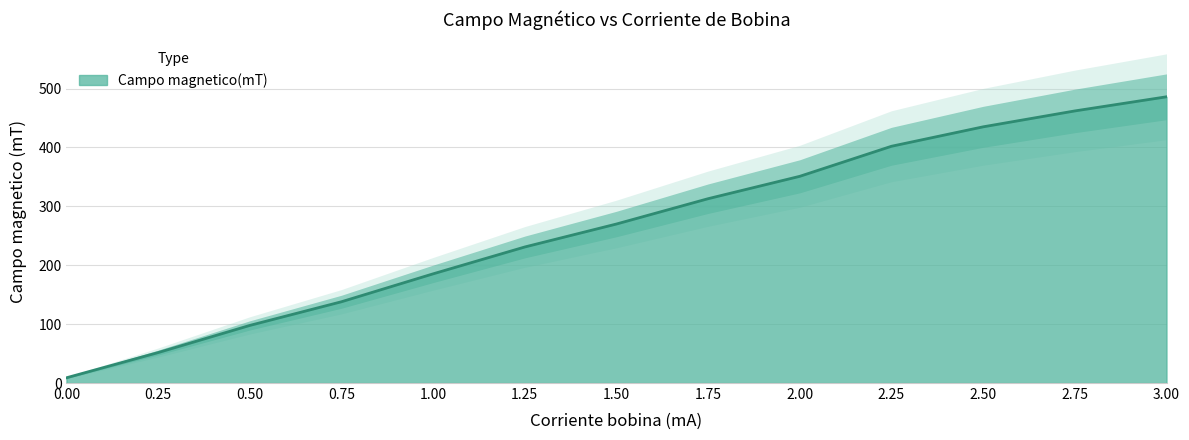

How many data points are less than 270?

6